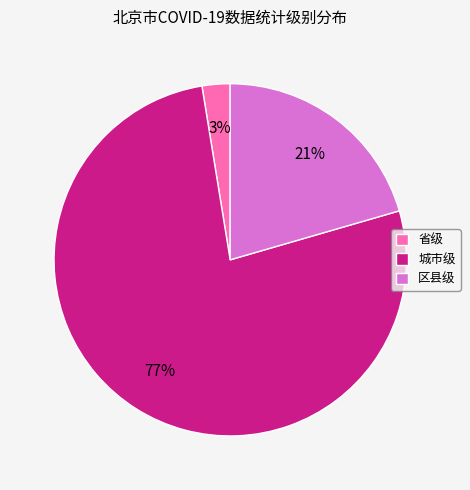

Combined, do 省级 and 城市级 account for over 50%?

Yes